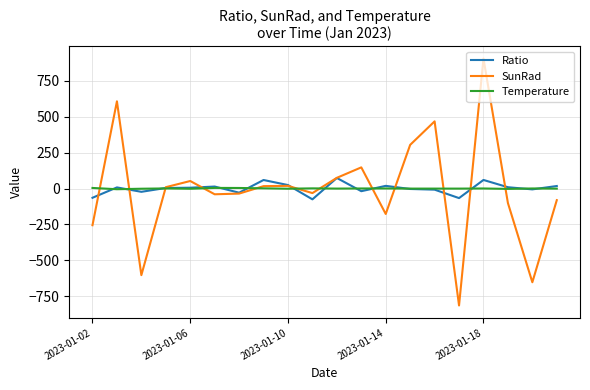

What is the highest value of the Ratio series?

73.4